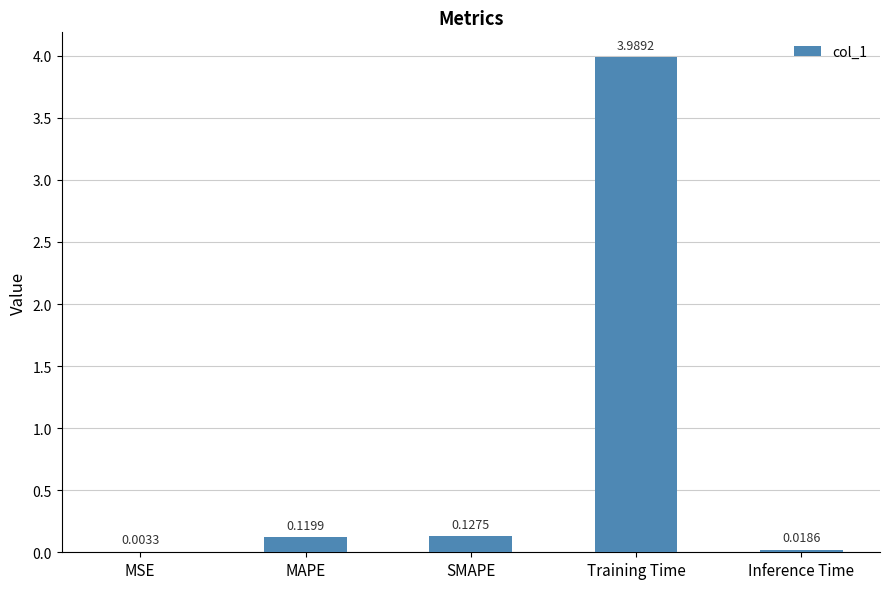

What is the sum of all values?

4.3